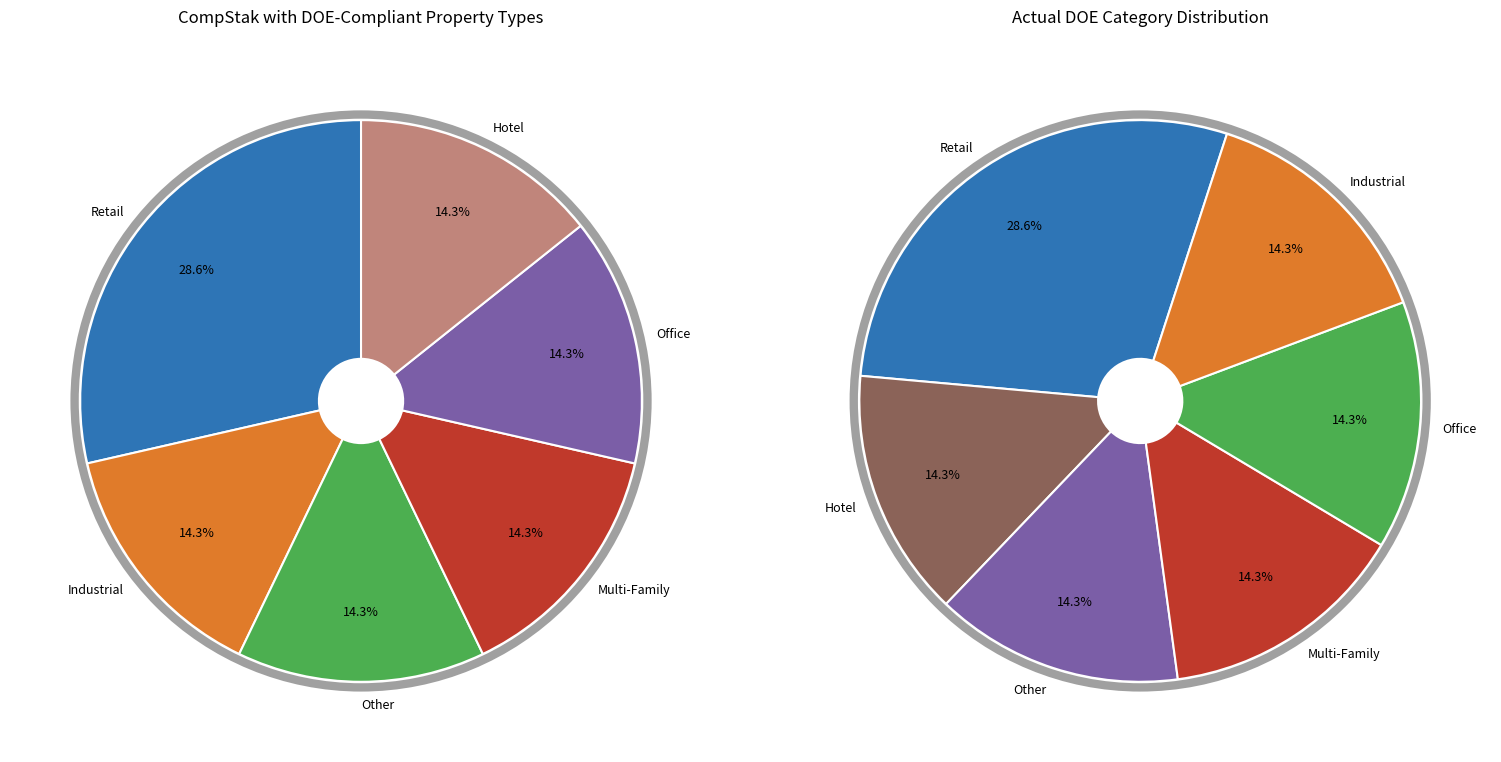

Is there any slice that represents more than half of the pie?

No